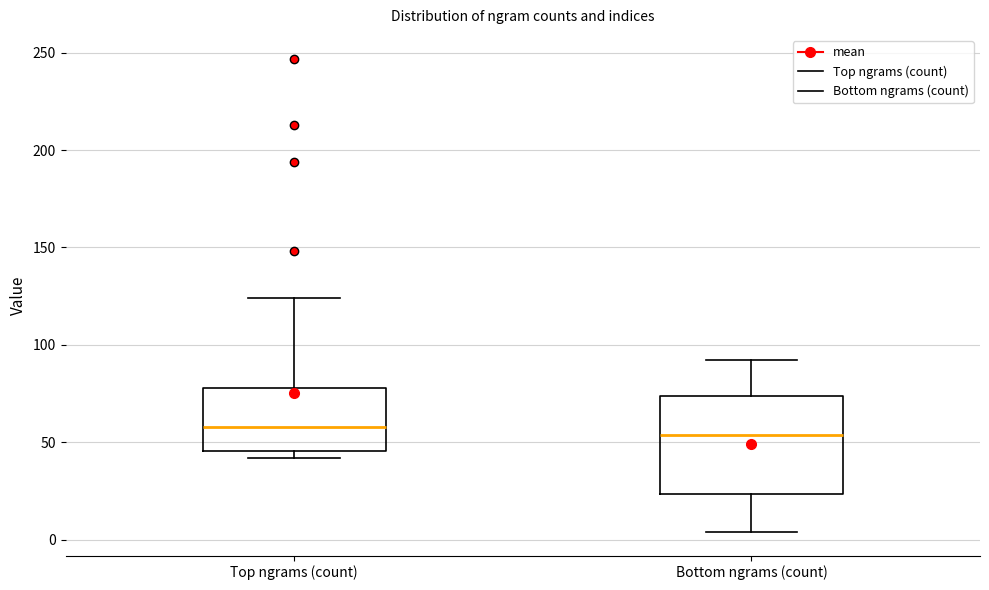

Reading left to right, read every box against the y-axis: the position of its median line, the range the box covers, and the ends of its whiskers. The values are not printed on the chart, so give them approximately, as read against the axis.

Top ngrams (count): median 60, box 45 to 80, whiskers 40 to 125
Bottom ngrams (count): median 55, box 25 to 75, whiskers 5 to 90